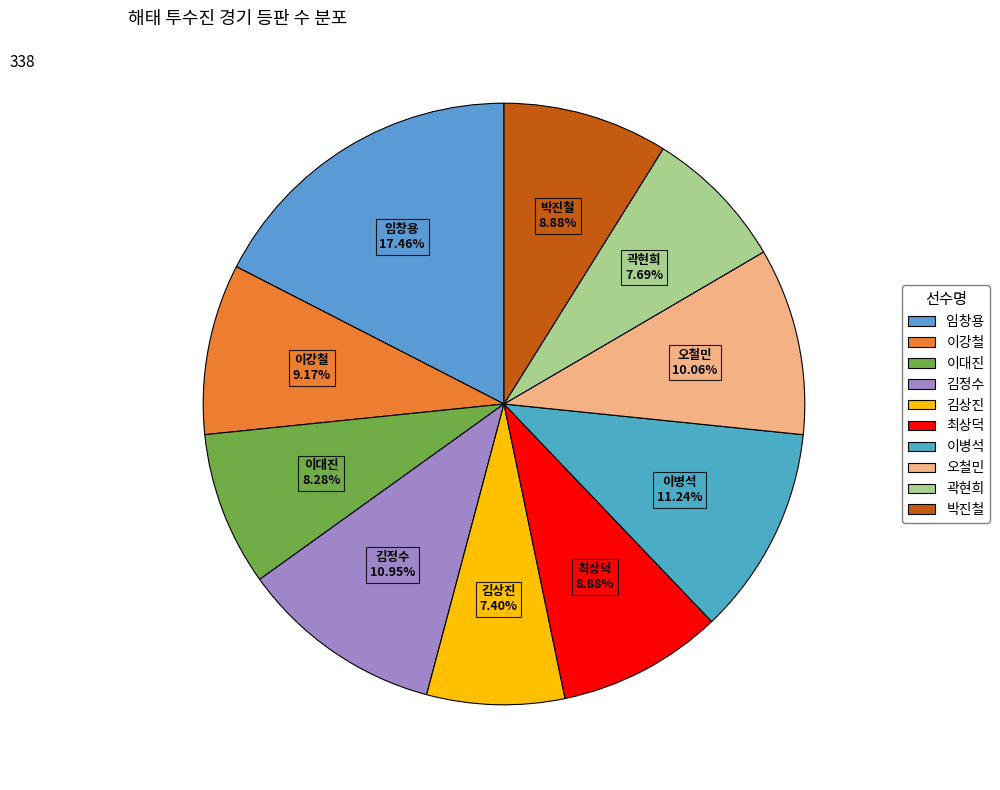

Is it true that 김정수 is 25% of the pie?

False